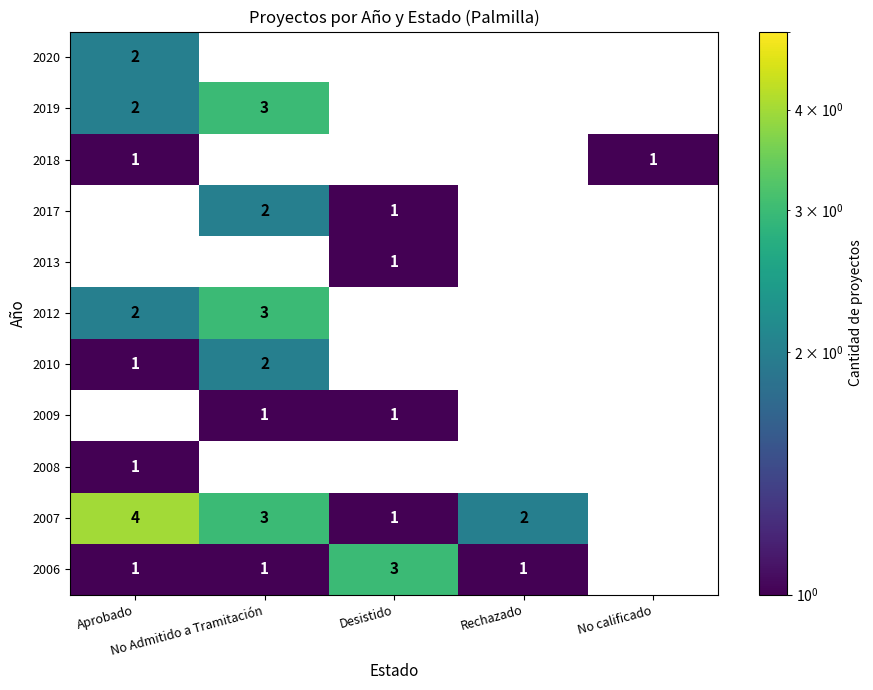

How many values in 2006 are above zero?

4